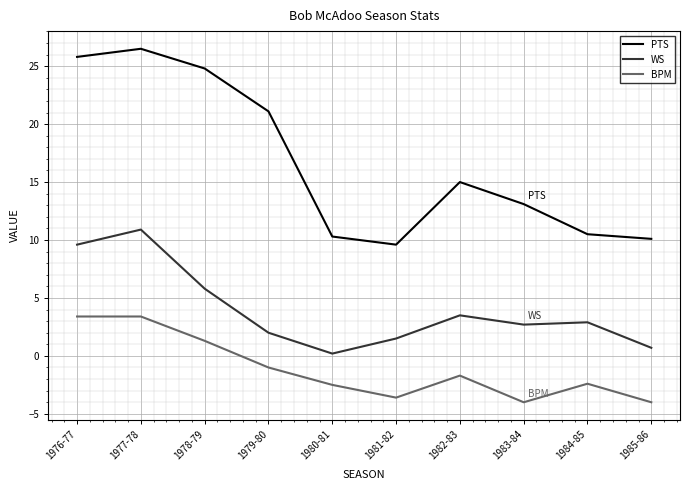

What is the greatest value displayed?

26.5